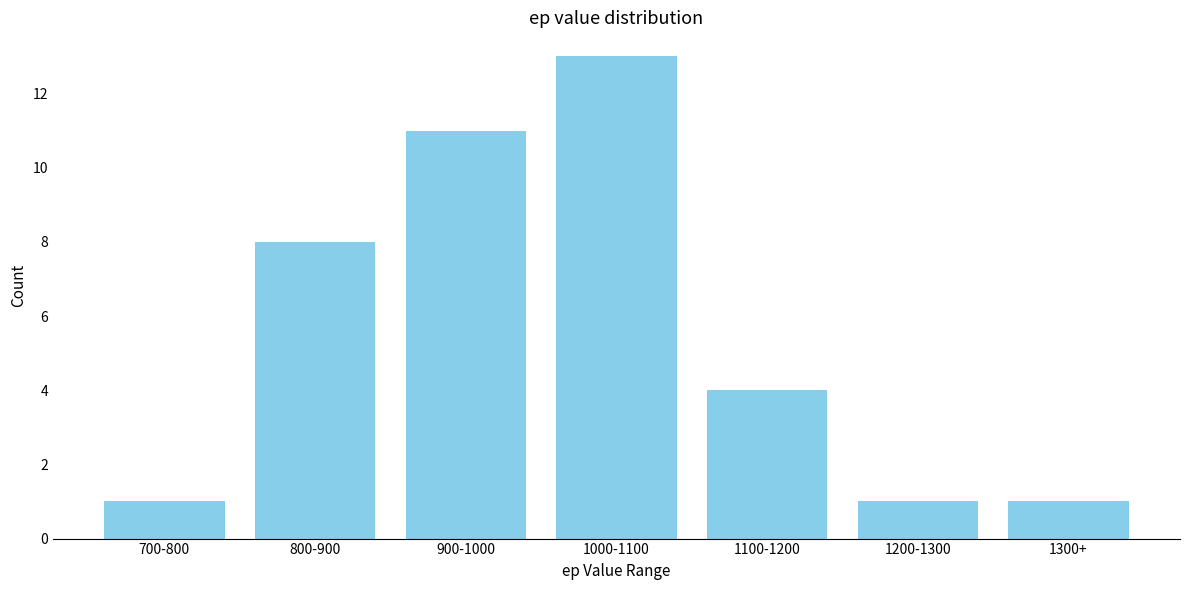

Reading left to right, extract all data points from this chart.

1	8	11	13	4	1	1